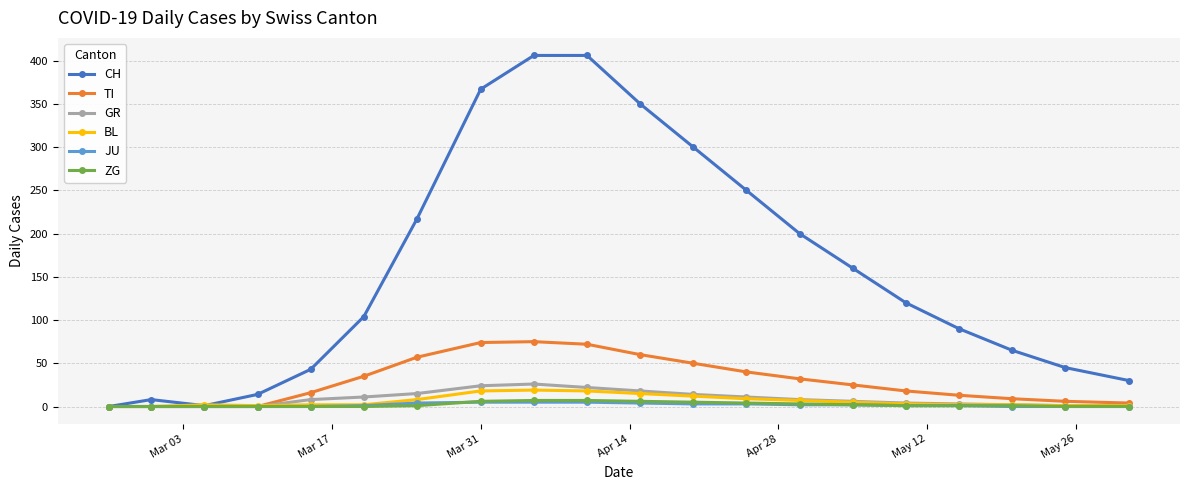

Which series has the largest total across all categories?

CH